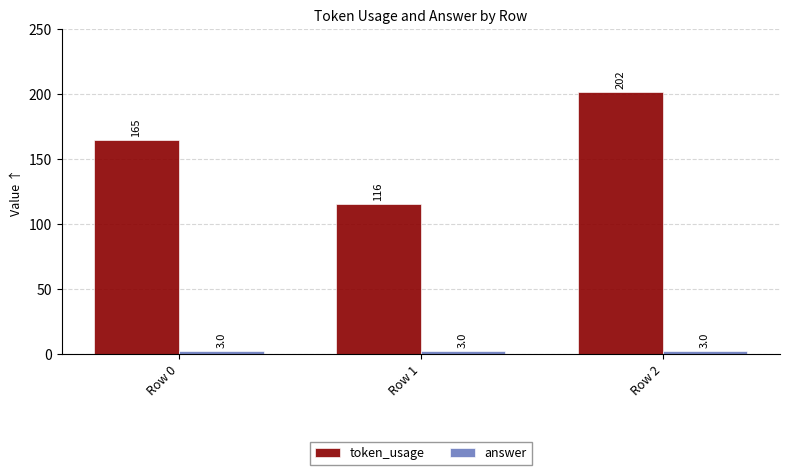

Which series changed the most between Row 1 and Row 2?

token_usage